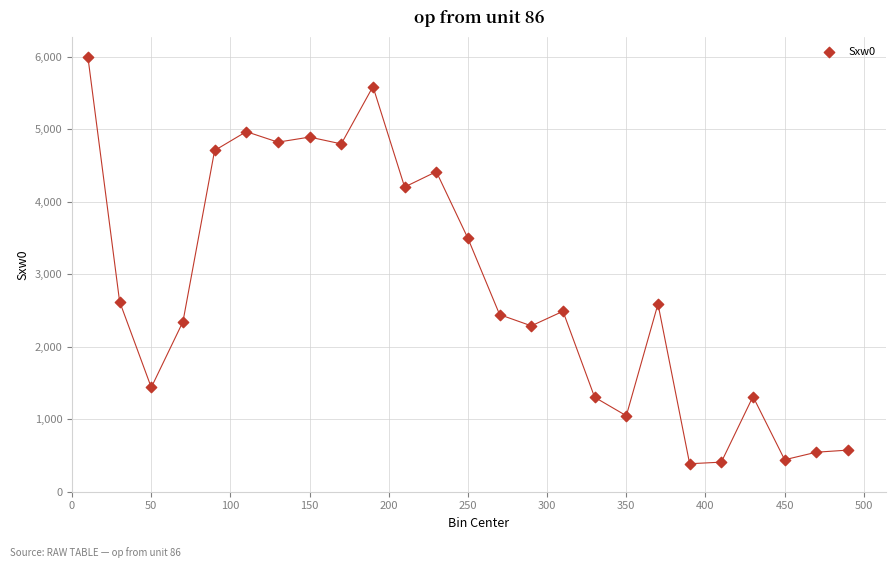

What Y value in the scatter plot is closest to 3189?

3494